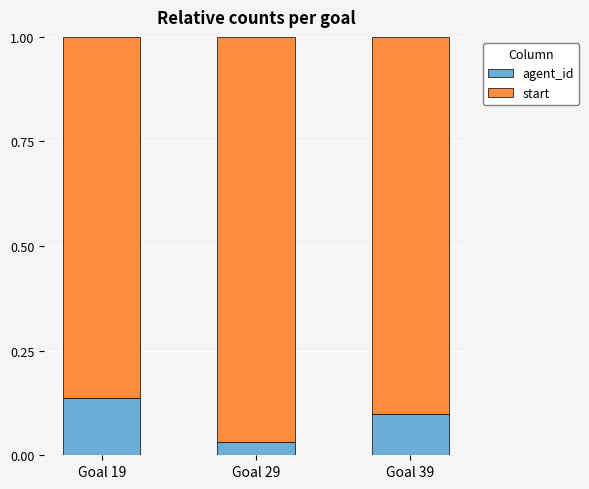

What are all the series names shown in the legend?

agent_id, start